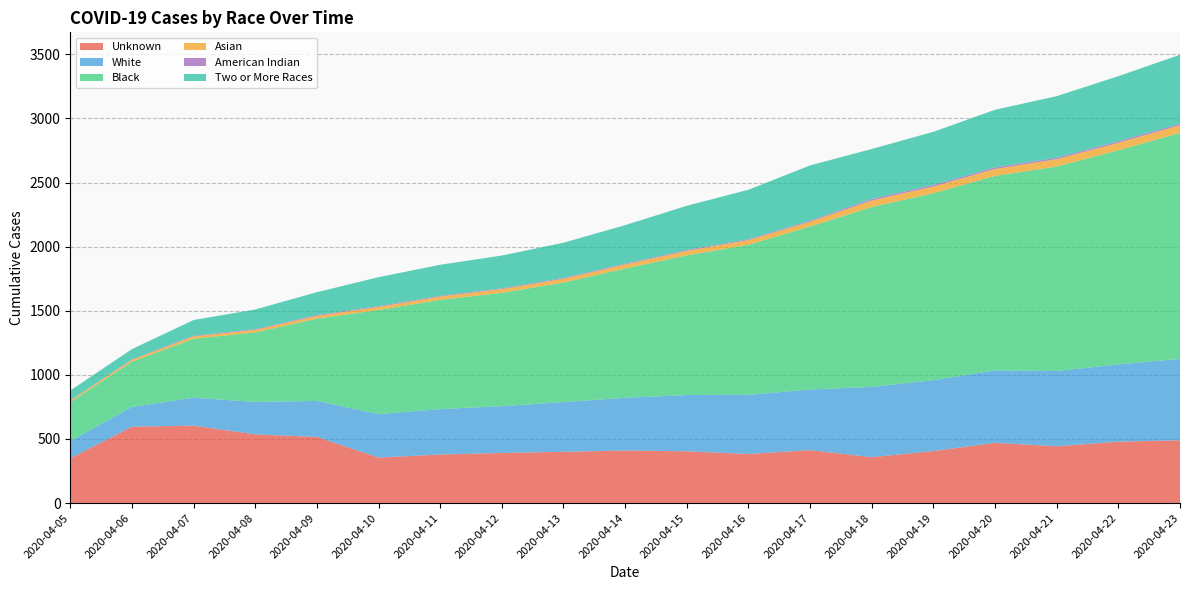

Reading right to left, what are all the values shown in this chart?

Unknown: 2020-04-23=490	2020-04-22=479	2020-04-21=443	2020-04-20=470	2020-04-19=406	2020-04-18=358	2020-04-17=413	2020-04-16=383	2020-04-15=404	2020-04-14=410	2020-04-13=400	2020-04-12=391	2020-04-11=379	2020-04-10=355	2020-04-09=516	2020-04-08=536	2020-04-07=604	2020-04-06=596	2020-04-05=349
White: 2020-04-23=635	2020-04-22=603	2020-04-21=587	2020-04-20=565	2020-04-19=553	2020-04-18=548	2020-04-17=473	2020-04-16=461	2020-04-15=439	2020-04-14=411	2020-04-13=388	2020-04-12=365	2020-04-11=354	2020-04-10=339	2020-04-09=281	2020-04-08=253	2020-04-07=218	2020-04-06=154	2020-04-05=135
Black: 2020-04-23=1762	2020-04-22=1670	2020-04-21=1595	2020-04-20=1517	2020-04-19=1458	2020-04-18=1403	2020-04-17=1271	2020-04-16=1171	2020-04-15=1089	2020-04-14=1009	2020-04-13=932	2020-04-12=884	2020-04-11=852	2020-04-10=812	2020-04-09=642	2020-04-08=542	2020-04-07=460	2020-04-06=353	2020-04-05=303
Asian: 2020-04-23=60	2020-04-22=58	2020-04-21=57	2020-04-20=54	2020-04-19=52	2020-04-18=51	2020-04-17=38	2020-04-16=36	2020-04-15=35	2020-04-14=31	2020-04-13=30	2020-04-12=29	2020-04-11=26	2020-04-10=24	2020-04-09=21	2020-04-08=20	2020-04-07=18	2020-04-06=14	2020-04-05=12
American Indian: 2020-04-23=12	2020-04-22=12	2020-04-21=11	2020-04-20=12	2020-04-19=12	2020-04-18=12	2020-04-17=8	2020-04-16=7	2020-04-15=7	2020-04-14=7	2020-04-13=6	2020-04-12=6	2020-04-11=6	2020-04-10=6	2020-04-09=6	2020-04-08=6	2020-04-07=5	2020-04-06=4	2020-04-05=1
Two or More Races: 2020-04-23=538	2020-04-22=508	2020-04-21=481	2020-04-20=450	2020-04-19=415	2020-04-18=390	2020-04-17=431	2020-04-16=386	2020-04-15=345	2020-04-14=300	2020-04-13=275	2020-04-12=256	2020-04-11=242	2020-04-10=226	2020-04-09=179	2020-04-08=153	2020-04-07=123	2020-04-06=80	2020-04-05=78